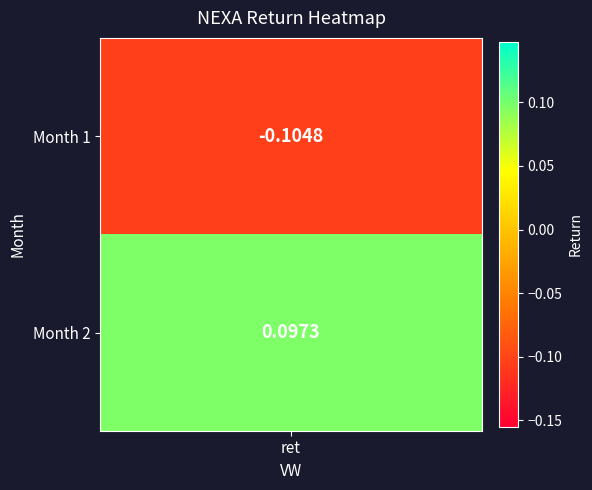

Rank the categories by value from highest to lowest.

2, 1